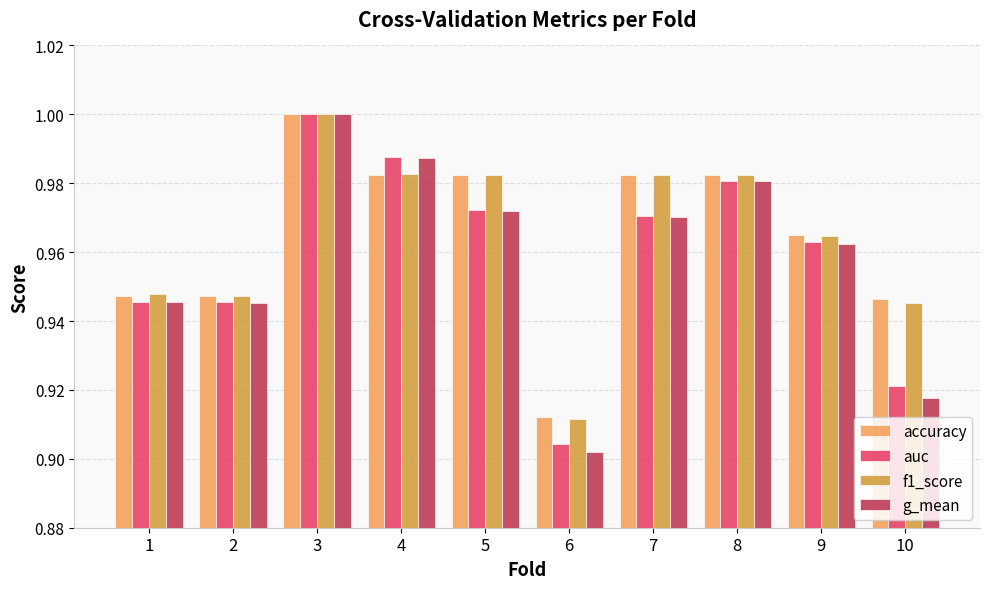

Where is accuracy nearest to the value 0?

6